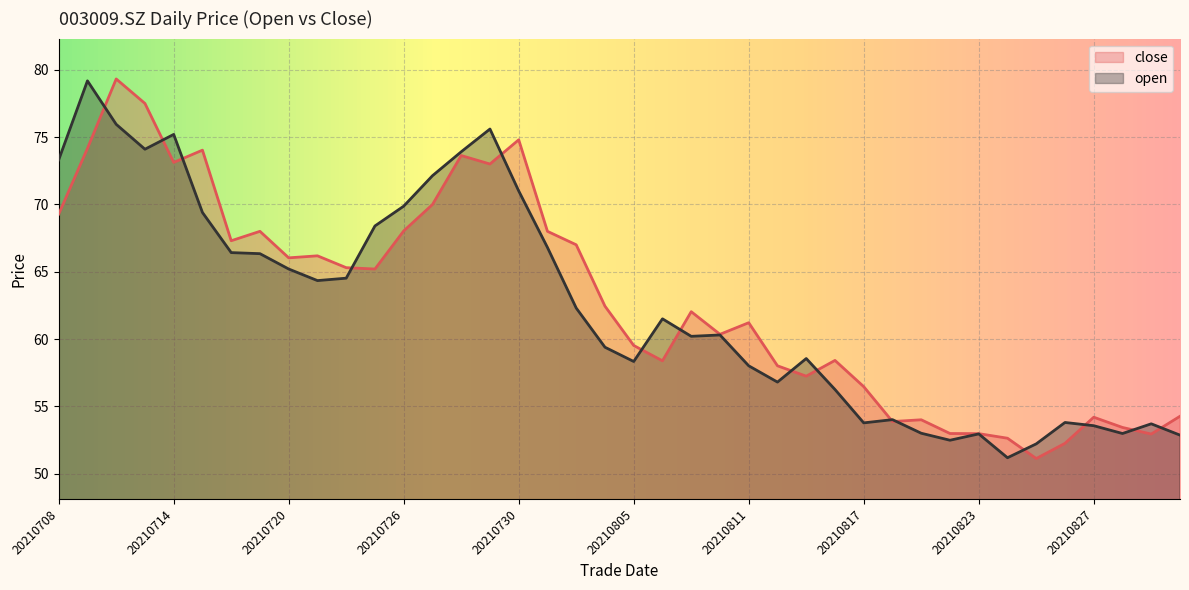

What is the difference between the highest and lowest values at 20210820?

0.5